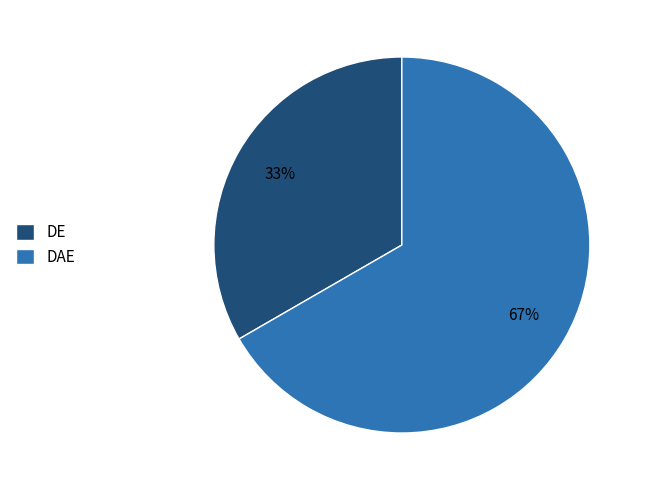

The DE slice represents 33% of the pie. True or false?

True